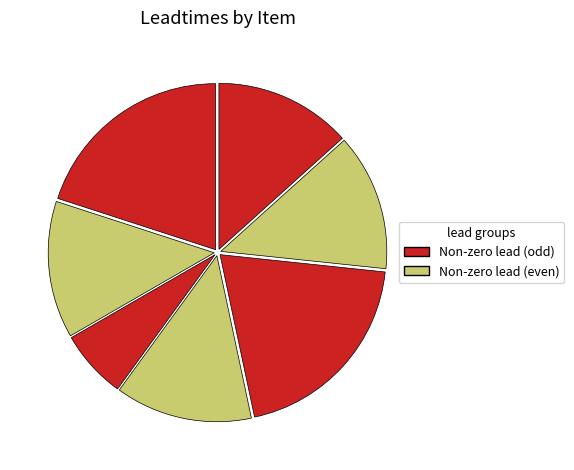

Does any single category account for the majority?

No